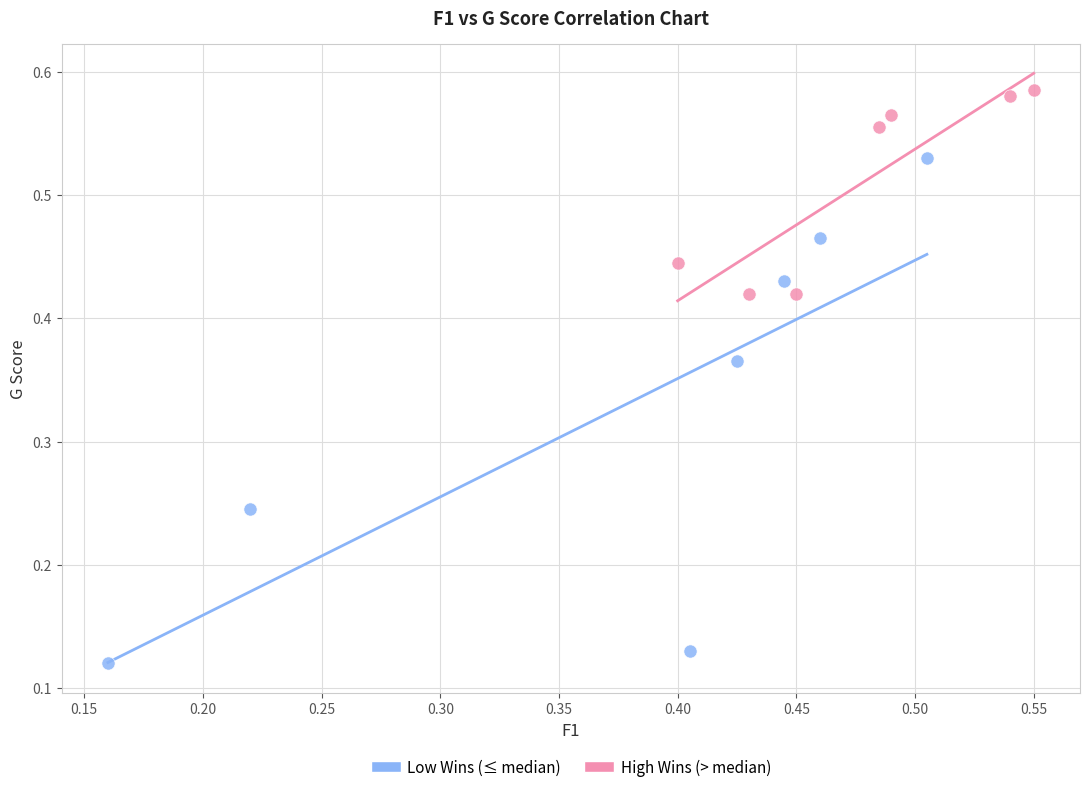

Which series contains the highest Y value?

High Wins (> median)